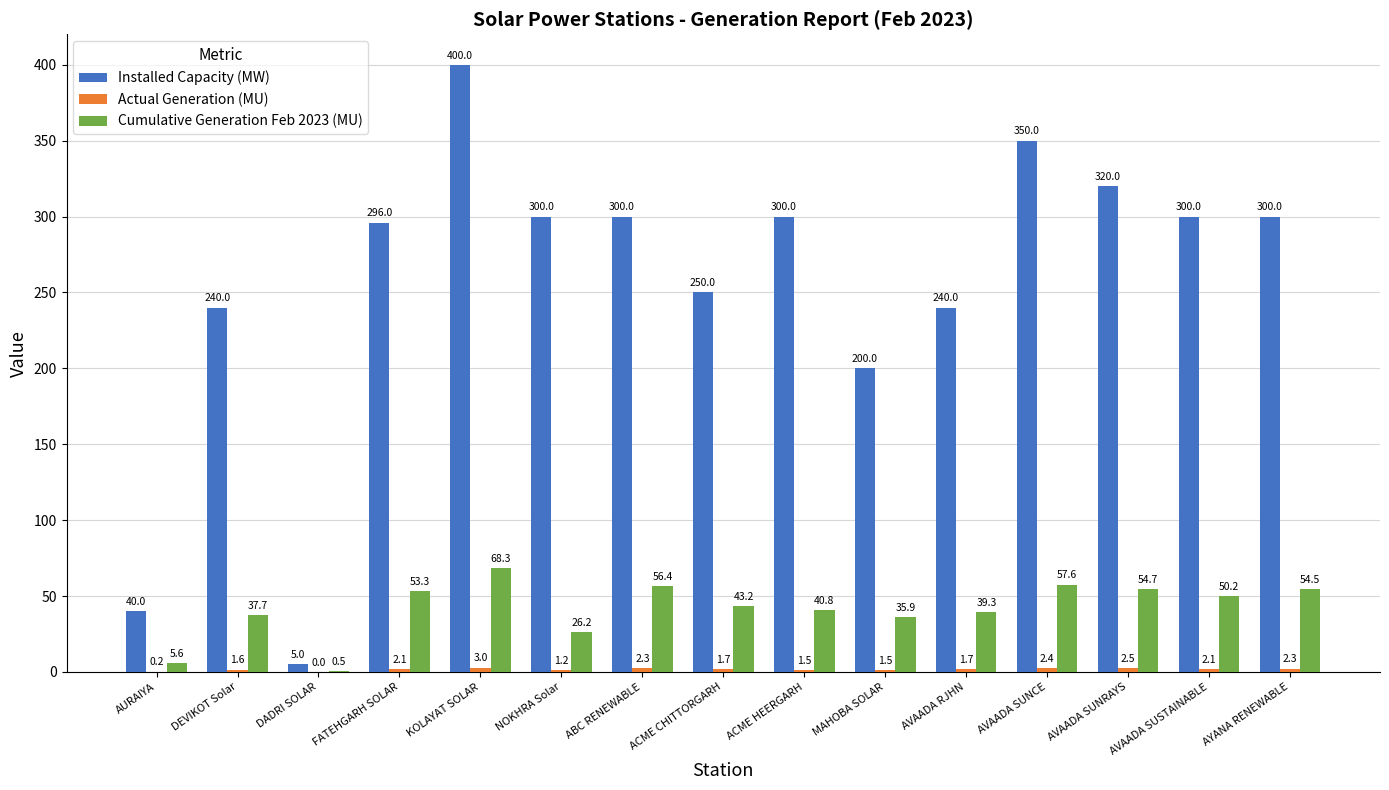

What is the sum of all Installed Capacity (MW) values?

3841.0